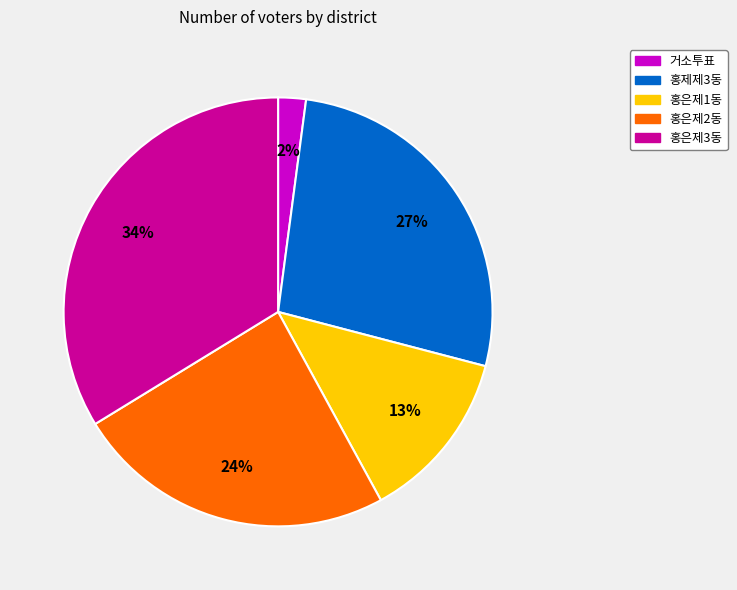

Which slice is the largest?

홍은제3동